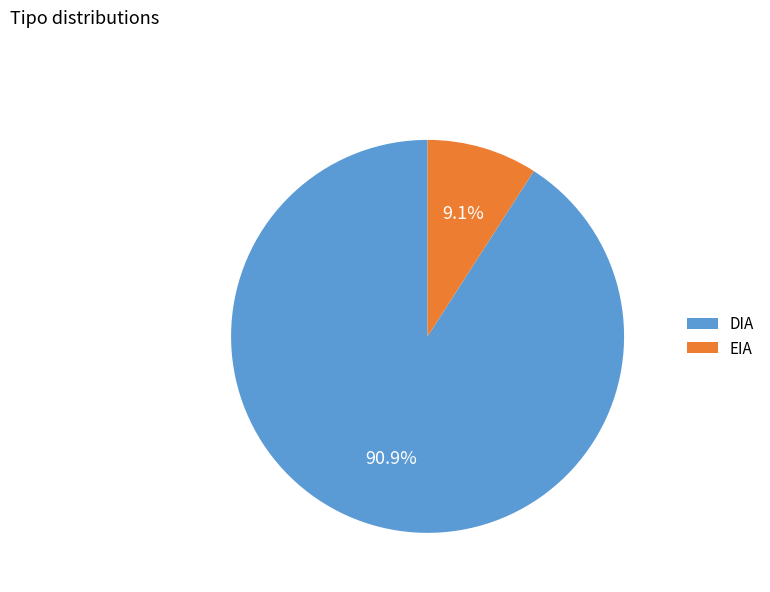

Is it true that DIA is 83% of the pie?

False